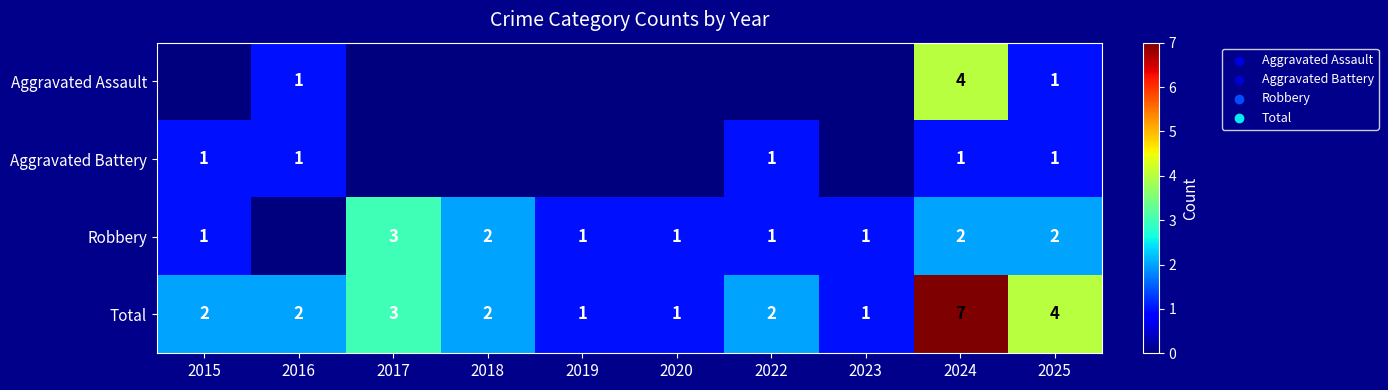

Is the value of Total at 2024 greater than the value of Robbery at 2023?

Yes